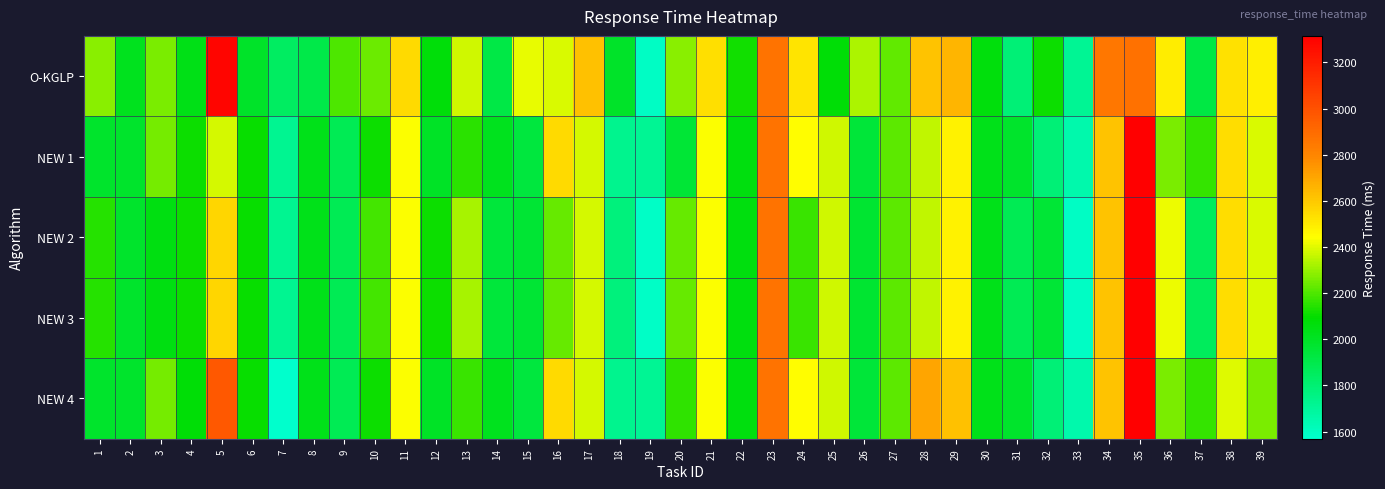

Reading left to right, what are all the values shown in this chart?

O-KGLP: 1=2280	2=2016	3=2263	4=2033	5=3292	6=1991	7=1844	8=1909	9=2197	10=2238	11=2551	12=2070	13=2375	14=1913	15=2412	16=2392	17=2620	18=1988	19=1591	20=2281	21=2536	22=2118	23=2865	24=2521	25=2080	26=2328	27=2226	28=2616	29=2660	30=2061	31=1792	32=2108	33=1717	34=2854	35=2876	36=2493	37=1918	38=2527	39=2487
NEW 1: 1=1983	2=1980	3=2252	4=2114	5=2386	6=2107	7=1720	8=2026	9=1880	10=2111	11=2440	12=1993	13=2155	14=2013	15=1937	16=2551	17=2383	18=1732	19=1719	20=1951	21=2437	22=2055	23=2865	24=2445	25=2379	26=1948	27=2221	28=2354	29=2482	30=2030	31=1981	32=1790	33=1656	34=2616	35=3315	36=2261	37=2163	38=2542	39=2393
NEW 2: 1=2145	2=1980	3=2047	4=2114	5=2559	6=2107	7=1720	8=2026	9=1880	10=2187	11=2440	12=2108	13=2325	14=1939	15=1963	16=2232	17=2383	18=1776	19=1587	20=2234	21=2437	22=2055	23=2865	24=2171	25=2379	26=1969	27=2221	28=2354	29=2482	30=2031	31=1876	32=1955	33=1593	34=2616	35=3315	36=2419	37=1857	38=2542	39=2393
NEW 3: 1=2145	2=1980	3=2047	4=2114	5=2559	6=2107	7=1720	8=2026	9=1880	10=2187	11=2440	12=2108	13=2325	14=1939	15=1963	16=2232	17=2383	18=1776	19=1587	20=2234	21=2437	22=2055	23=2865	24=2171	25=2379	26=1969	27=2221	28=2354	29=2482	30=2031	31=1876	32=1955	33=1593	34=2616	35=3315	36=2419	37=1857	38=2542	39=2393
NEW 4: 1=1983	2=1980	3=2252	4=2076	5=2969	6=2107	7=1569	8=2026	9=1877	10=2111	11=2440	12=1993	13=2173	14=2013	15=1937	16=2551	17=2383	18=1732	19=1719	20=2159	21=2437	22=2055	23=2865	24=2445	25=2379	26=1948	27=2221	28=2705	29=2623	30=2030	31=1981	32=1790	33=1656	34=2616	35=3315	36=2261	37=2163	38=2401	39=2262